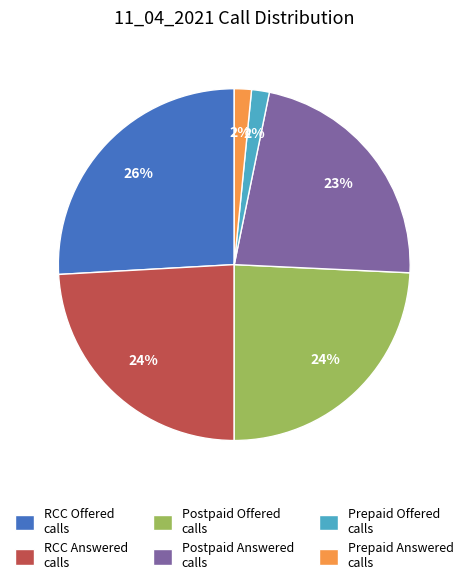

Is it true that RCC Offered calls is 39% of the pie?

False